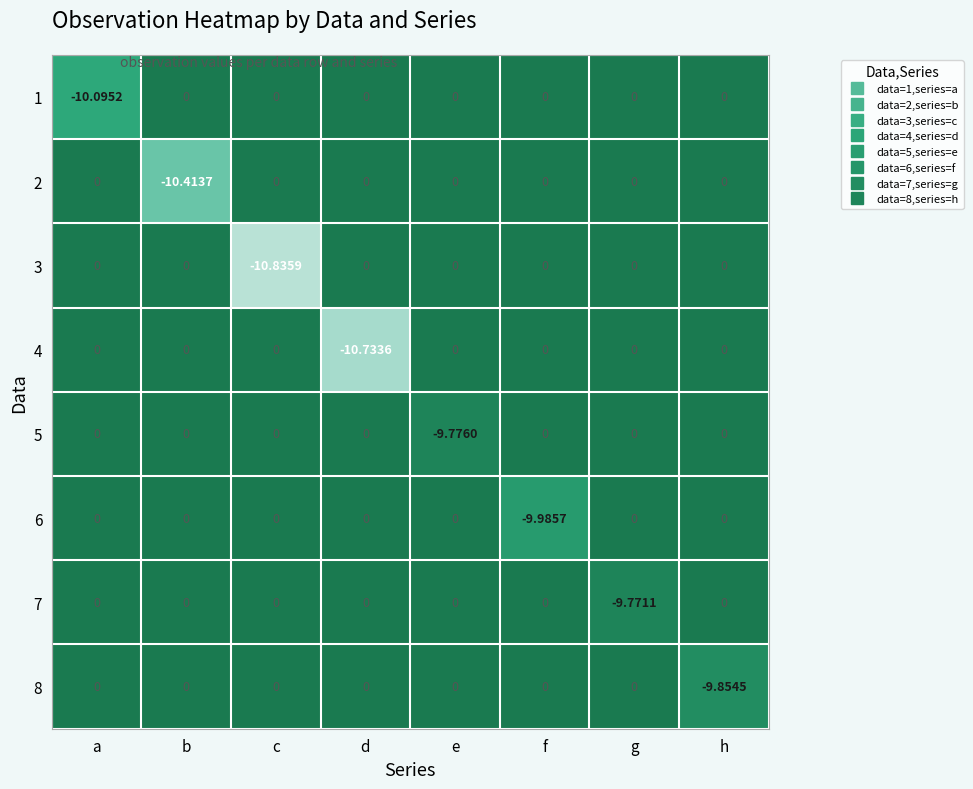

At which category is the sum across all series the highest?

g